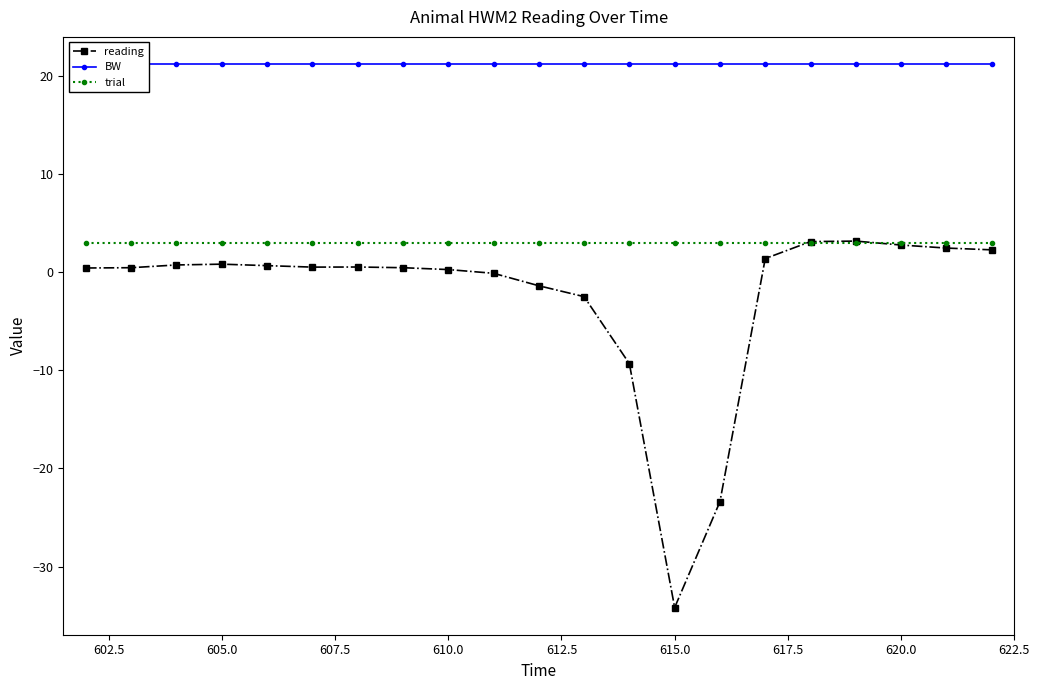

What is the highest value of the trial series?

3.0